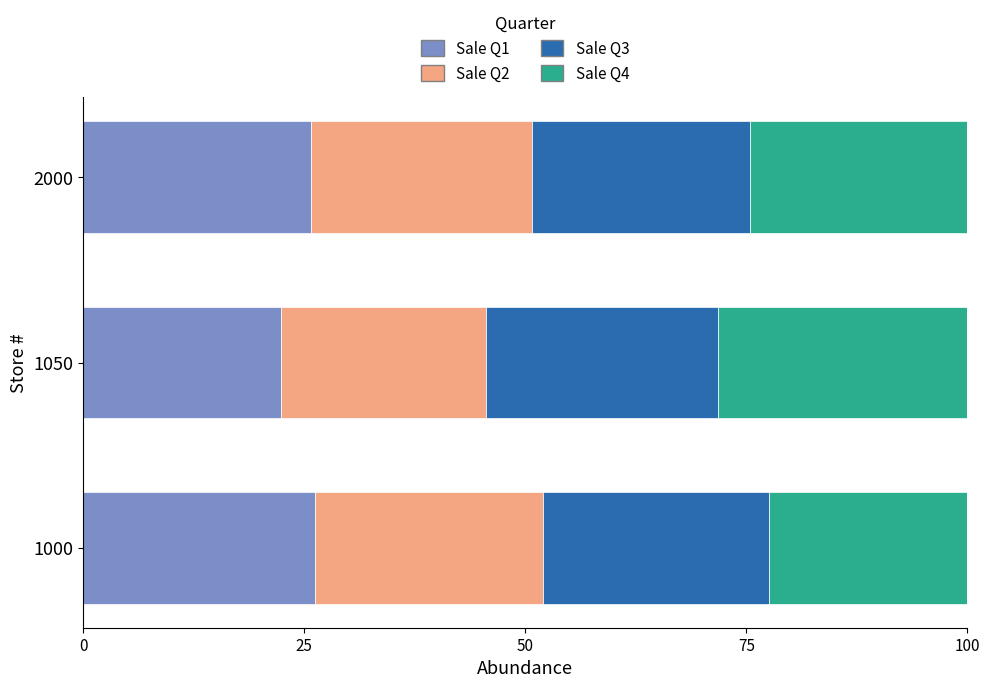

Which category has the lowest value in the Sale Q1 series?

1050